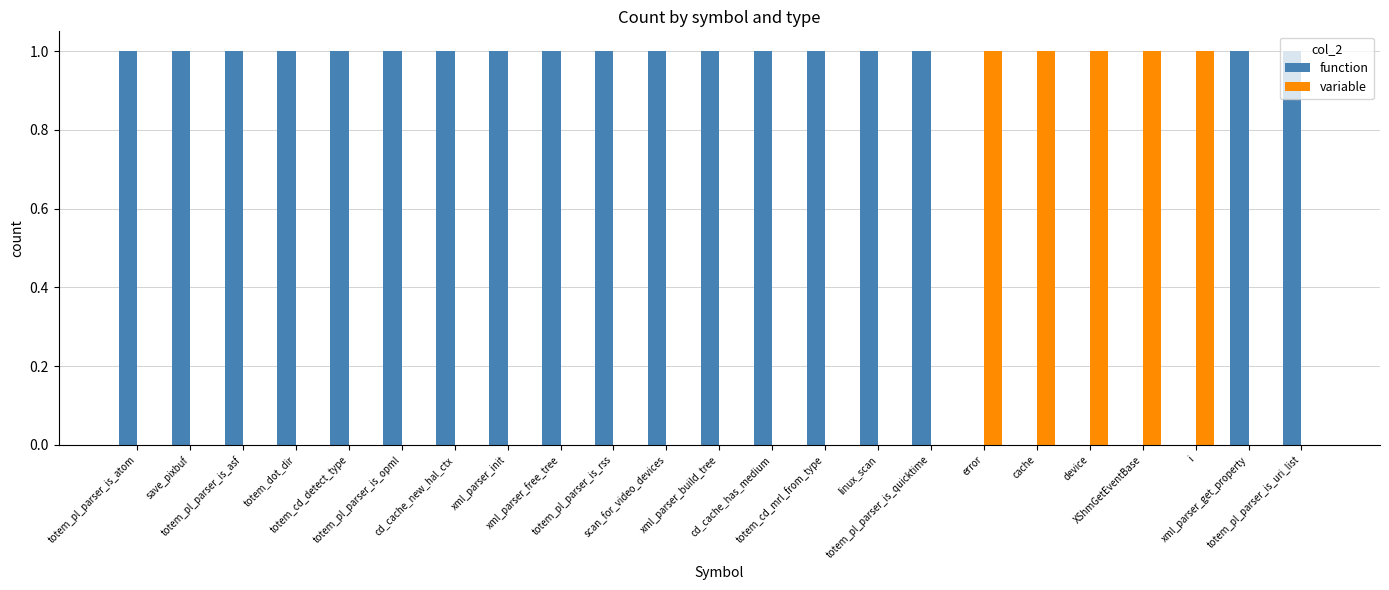

Rank the series at cd_cache_has_medium from lowest to highest value.

variable, function